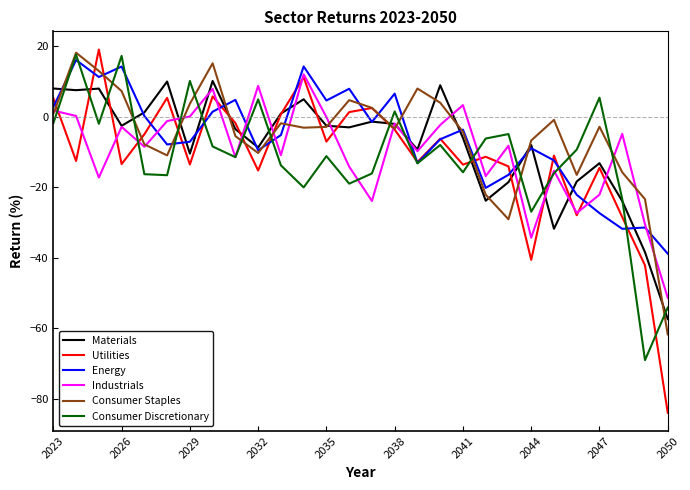

What is the greatest value displayed?

19.0